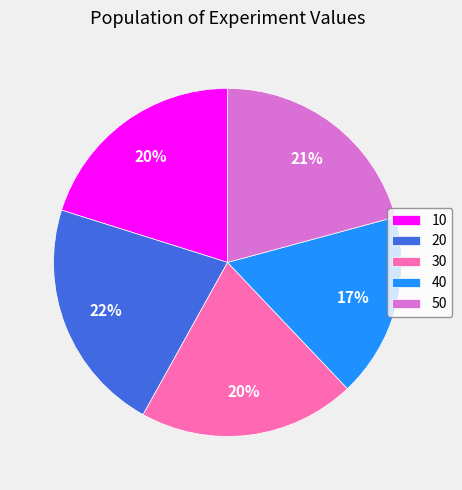

Do 50 and 10 together represent more than half of the pie?

No